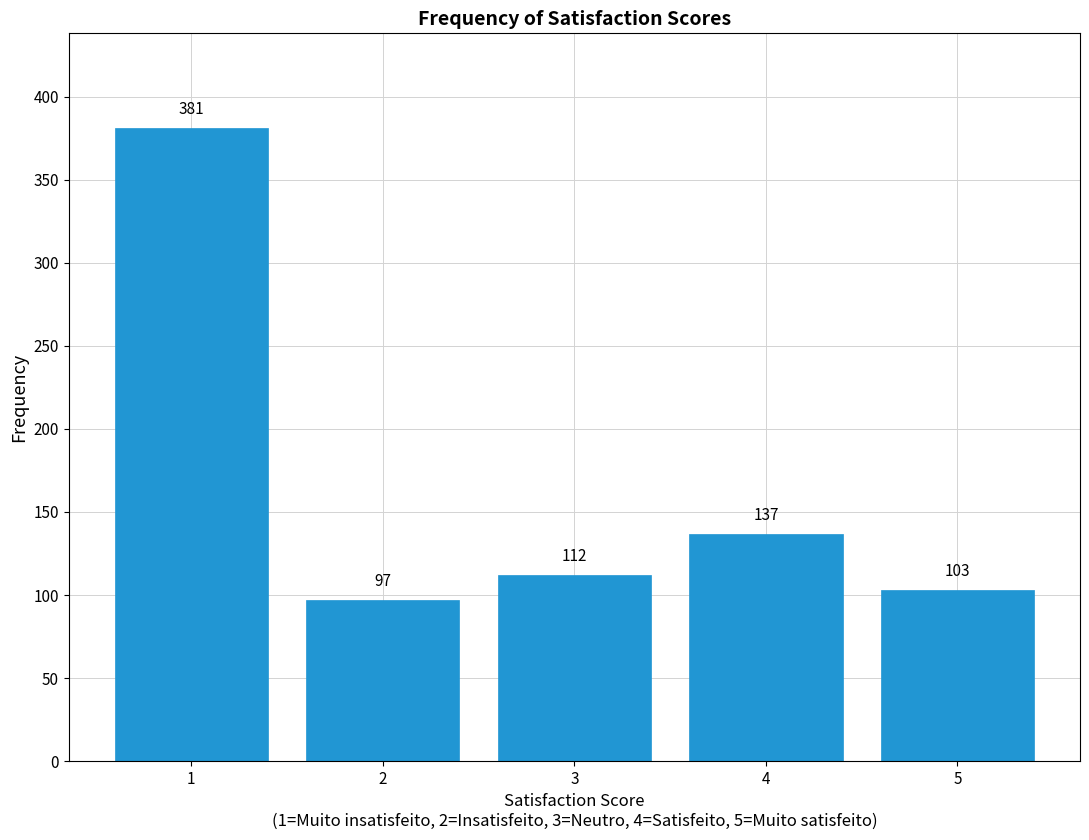

Reading left to right, transcribe this chart: for each bar, give the range it covers on the x-axis and its height.

0.5 to 1.5: 381
1.5 to 2.5: 97
2.5 to 3.5: 112
3.5 to 4.5: 137
4.5 to 5.5: 103